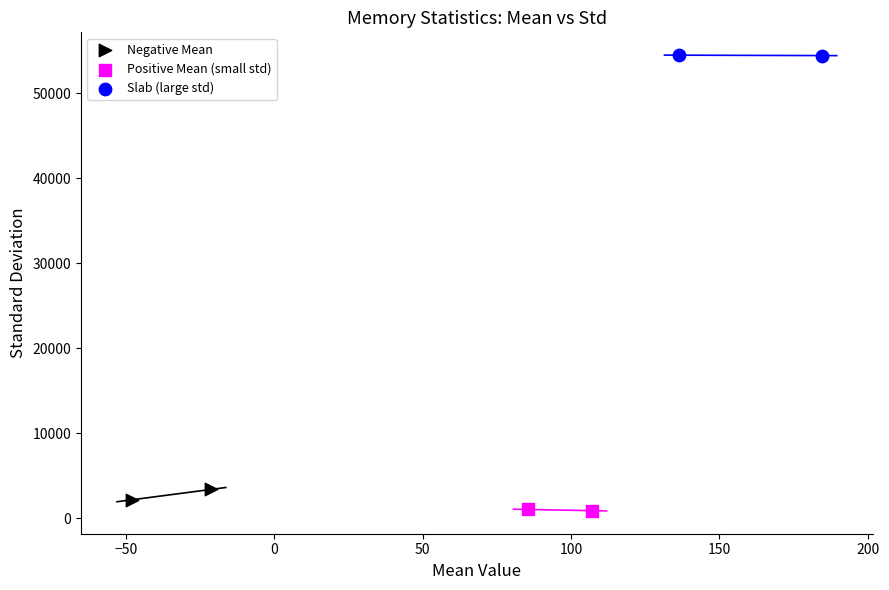

Which series has the largest Y range (max minus min)?

Negative Mean